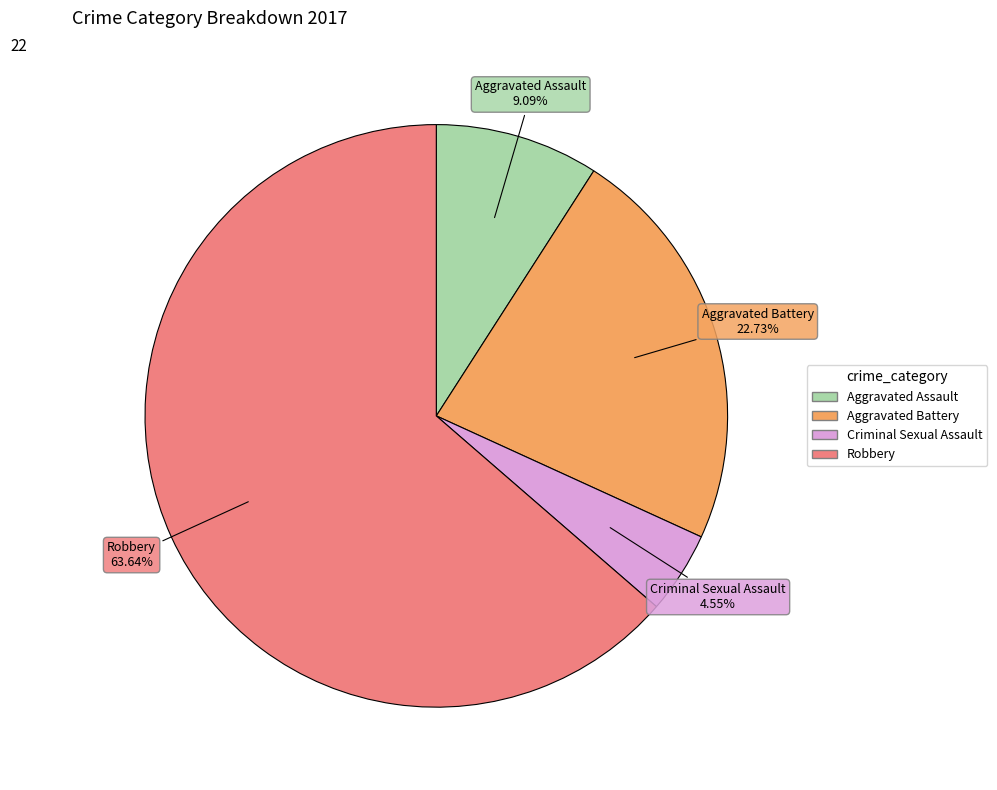

What is the total percentage of Robbery and Aggravated Battery?

86.4%